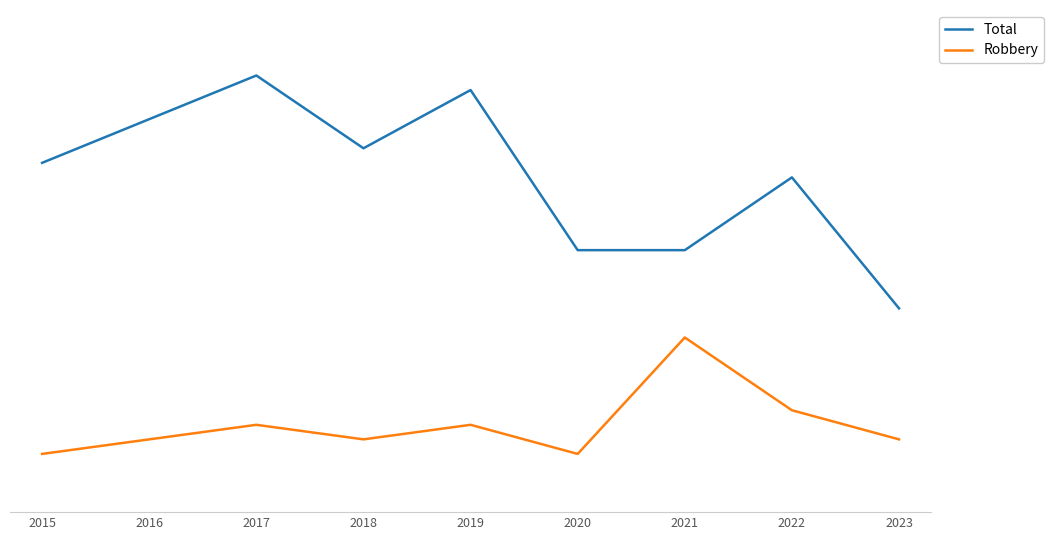

What are all the series names shown in the legend?

Total, Robbery